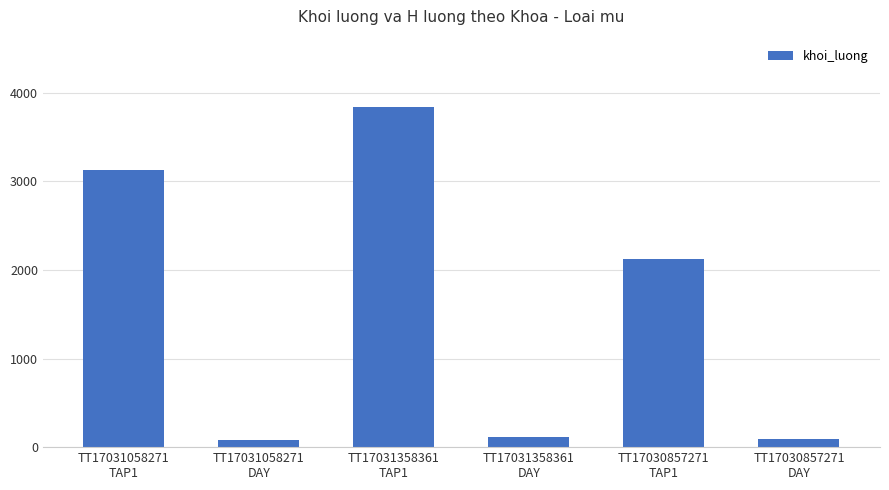

What is the label of the 2nd bar from the left?

TT17031058271
DAY